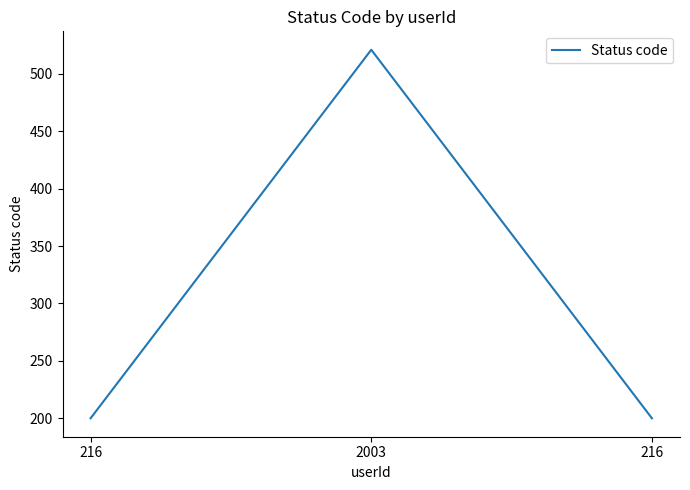

How many series are shown in this chart?

1